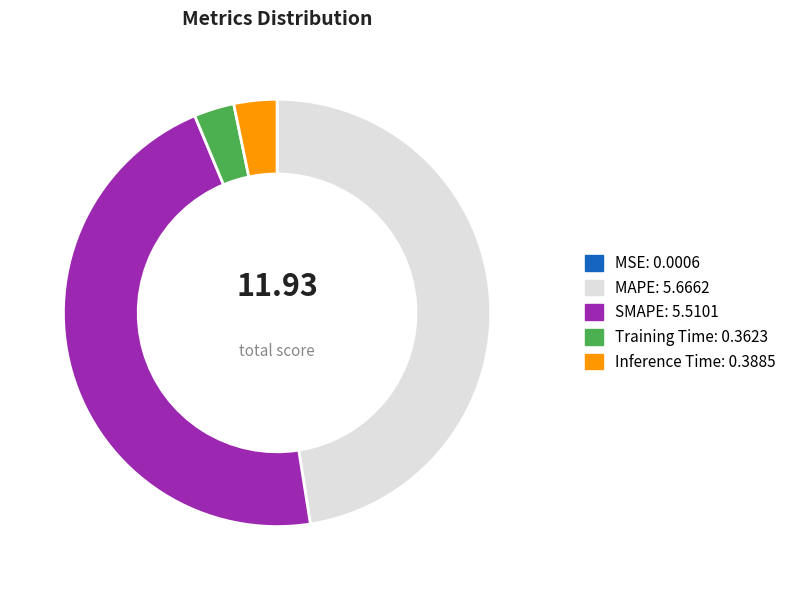

Is the sum of SMAPE and Inference Time greater than half?

No